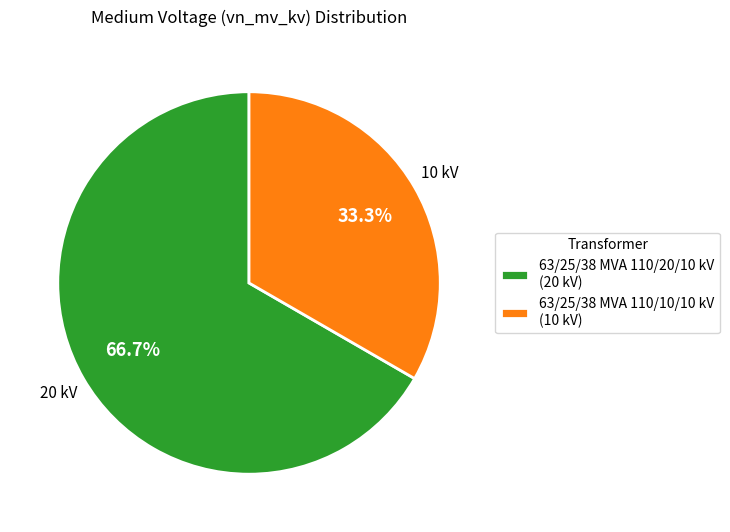

True or false: 63/25/38 MVA 110/20/10 kV accounts for 67% of the total.

True